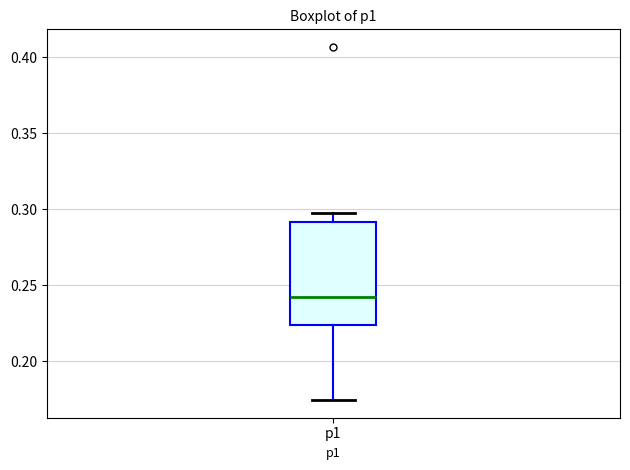

Transcribe this box plot: give where the median line is, the range the box spans, and where the two whiskers end, as read against the y-axis. The values are not printed on the chart, so give them approximately, as read against the axis.

median 0.240, box 0.225 to 0.290, whiskers 0.175 to 0.300